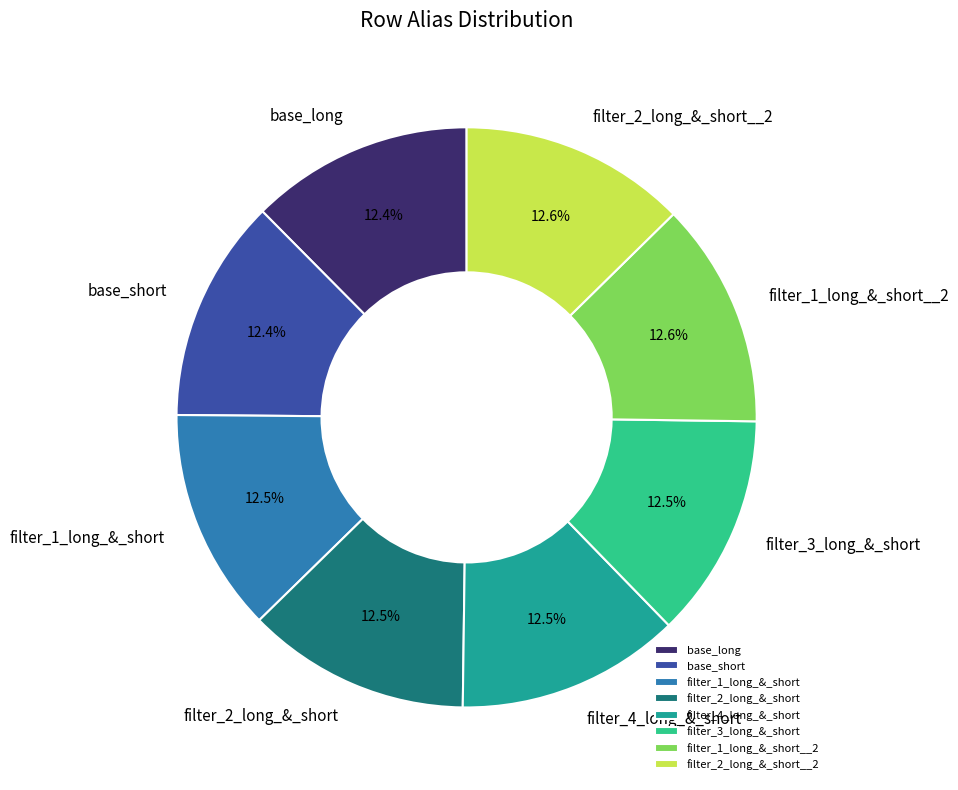

Approximately how many times larger is the value at filter_4_long_&_short compared to filter_3_long_&_short?

1.0